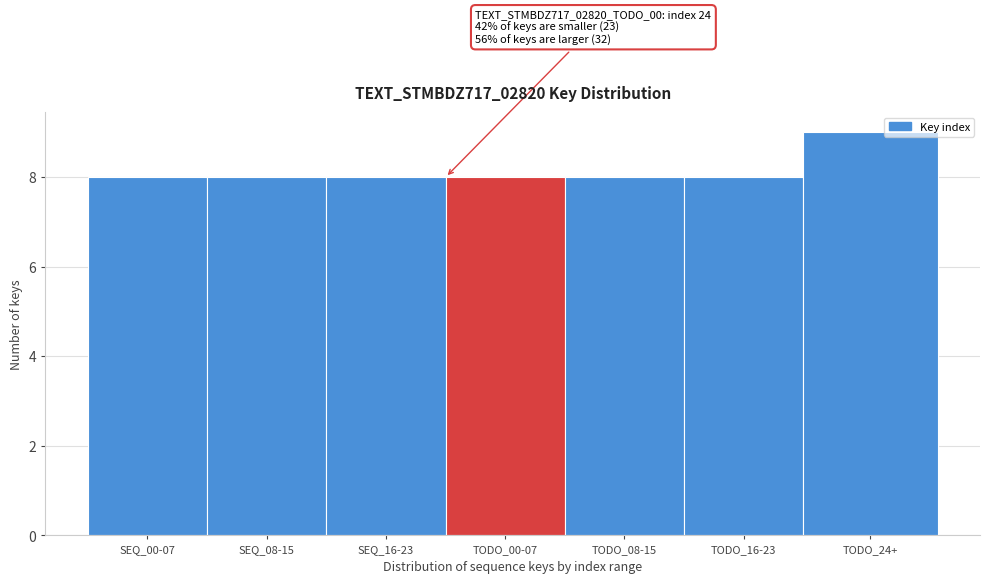

Reading left to right, list all the values displayed in this chart.

SEQ_00-07=8	SEQ_08-15=8	SEQ_16-23=8	TODO_00-07=8	TODO_08-15=8	TODO_16-23=8	TODO_24+=9